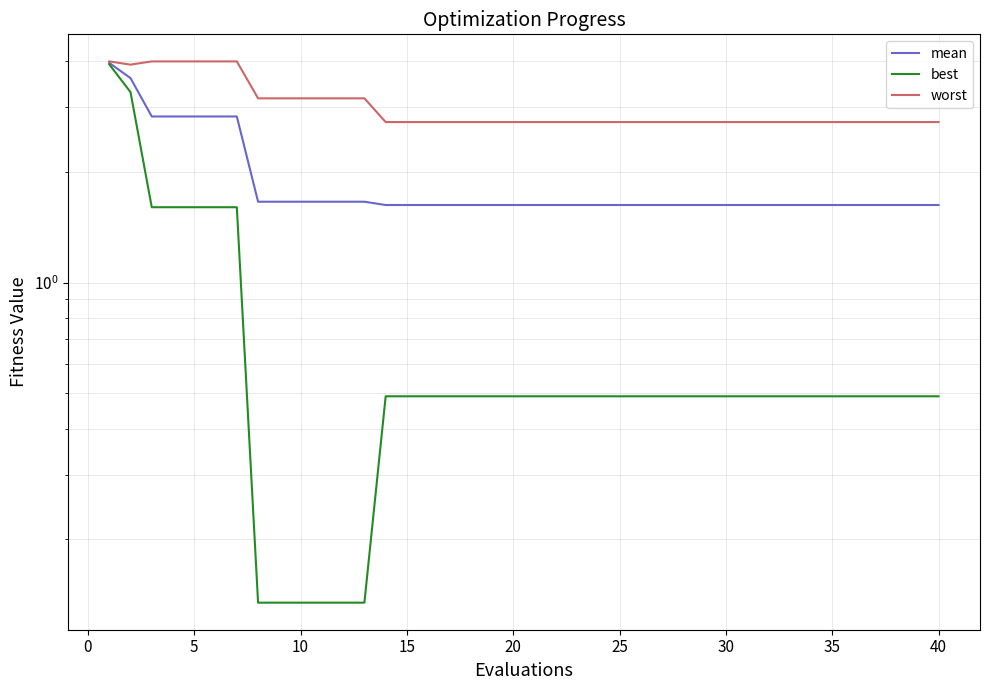

Is it true that worst equals 1.4 at 13?

False